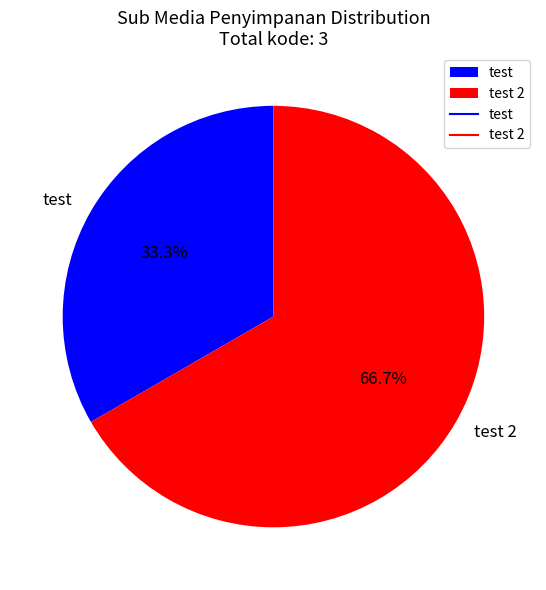

To the nearest percent, what percentage of the pie is test 2?

67%